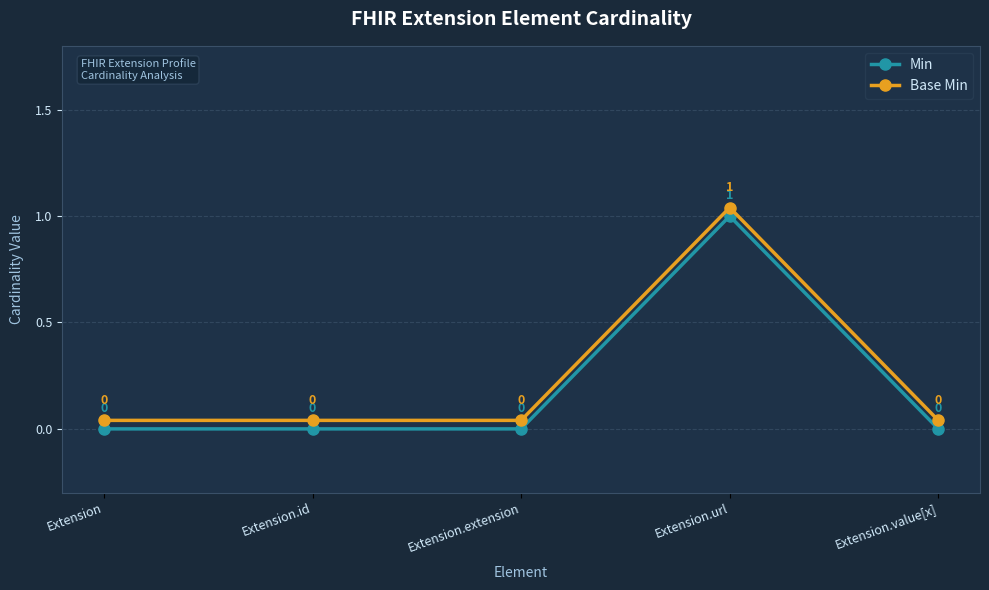

At how many categories does at least one series exceed 0?

5